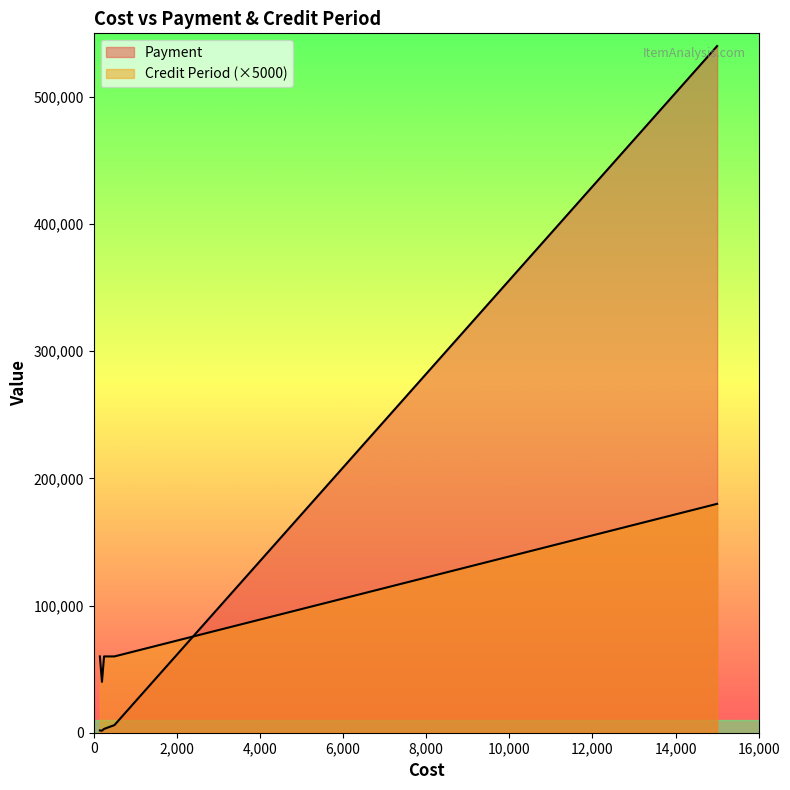

What is the value of the 1st point from the left?

1800